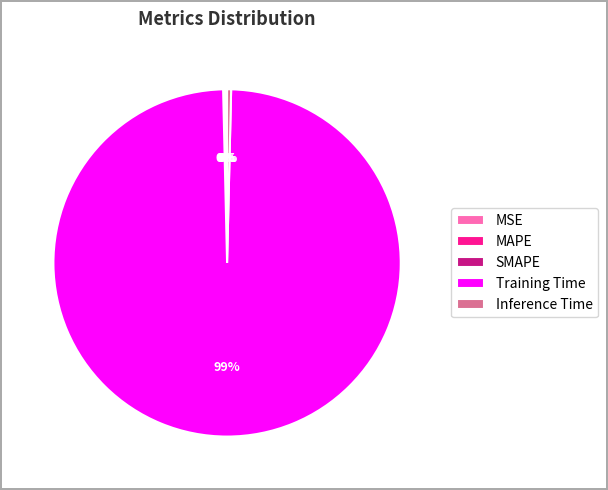

Is Training Time the majority of the pie?

Yes